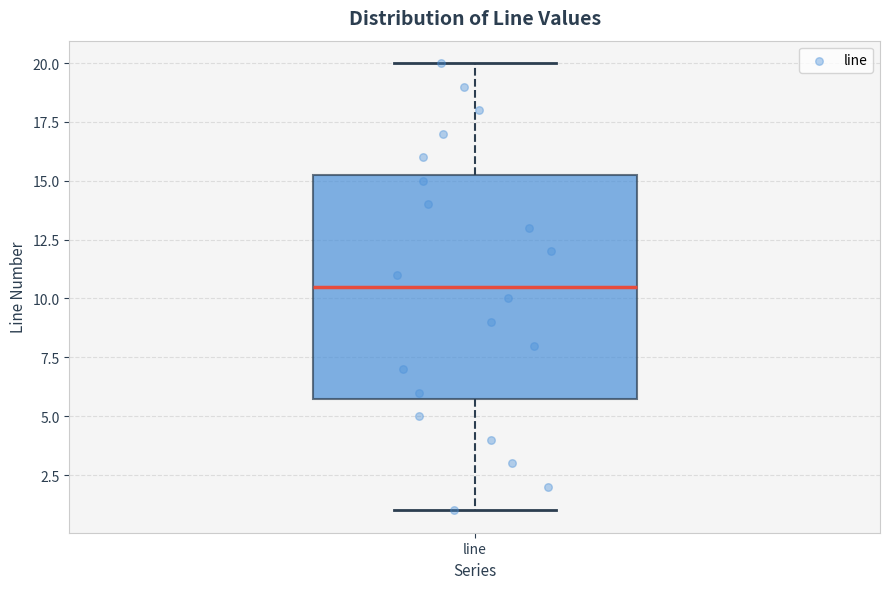

Transcribe this box plot: give where the median line is, the range the box spans, and where the two whiskers end, as read against the y-axis. The values are not printed on the chart, so give them approximately, as read against the axis.

median 10.5, box 6.0 to 15.5, whiskers 1.0 to 20.0